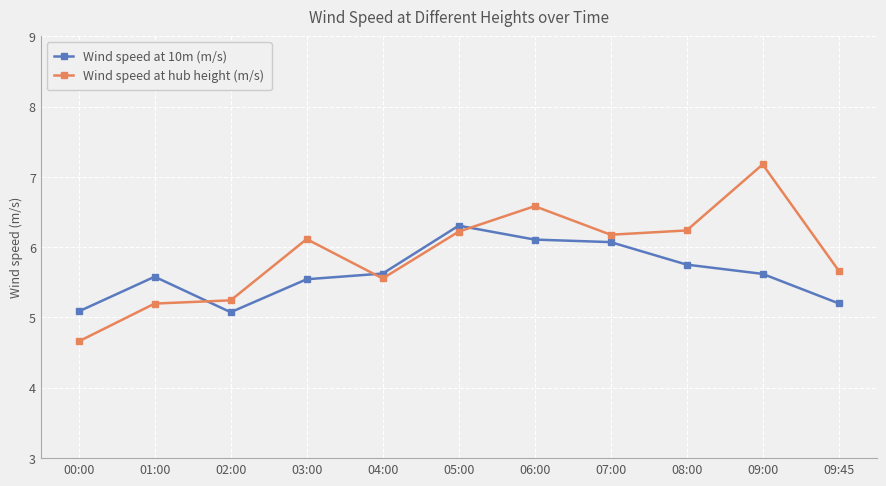

What is the label of the 9th point from the left?

08:00